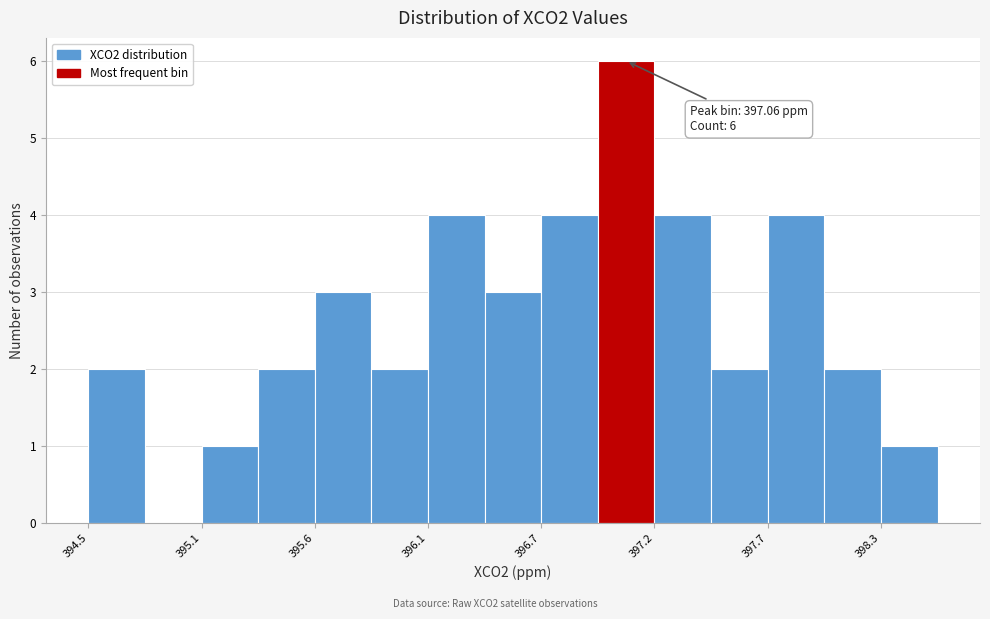

Read against the x-axis, roughly where is the centre of the tallest bar?

397.1